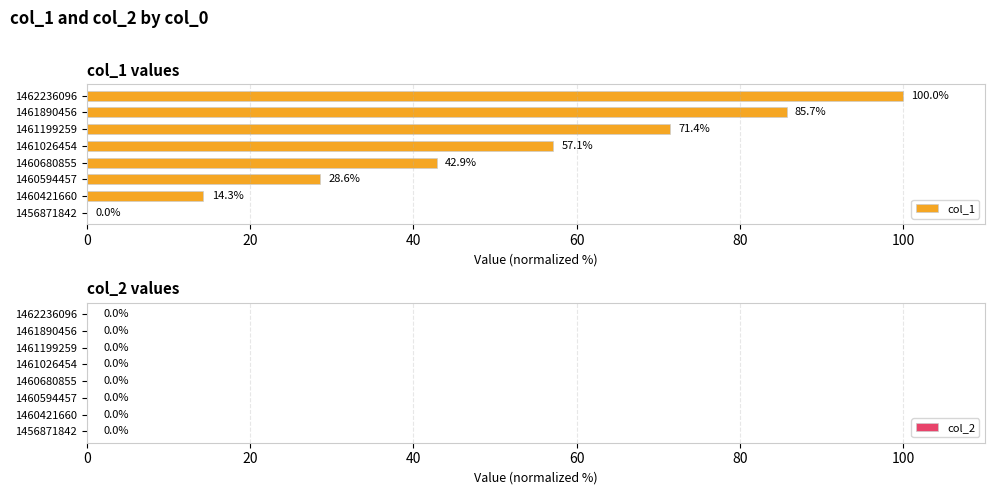

Which has a higher value, 1461890456 or 1461199259?

1461890456